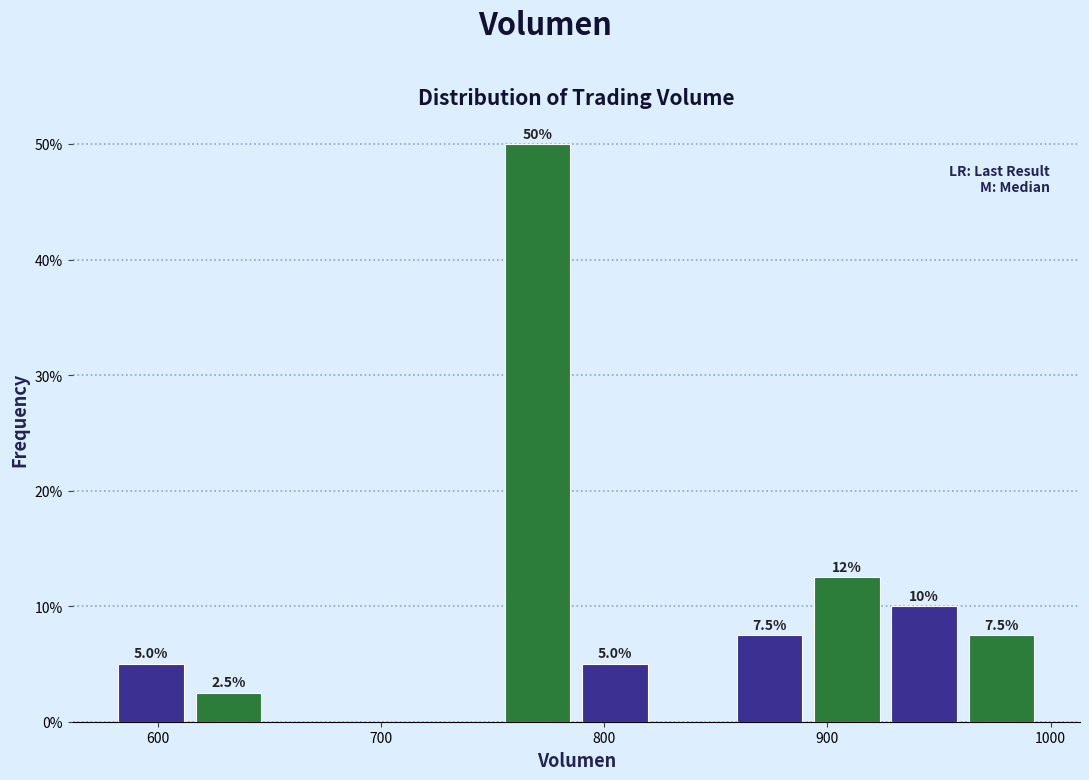

Read against the x-axis, roughly where is the centre of the tallest bar?

770